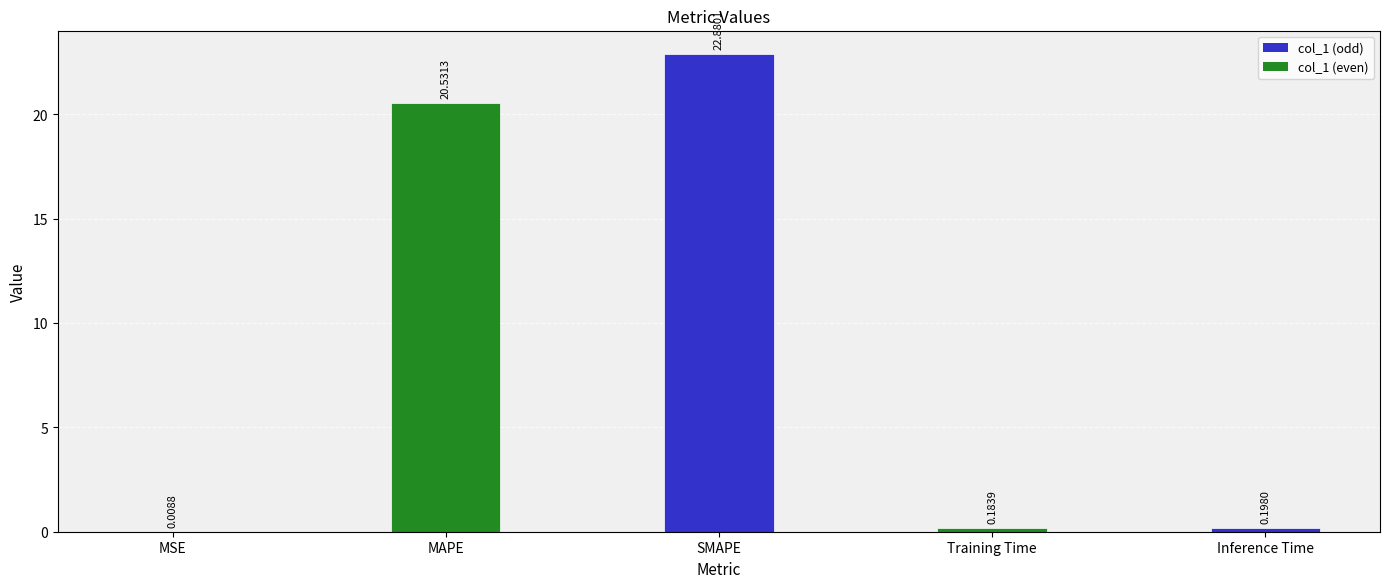

What is the change in value from SMAPE to Inference Time?

-22.7